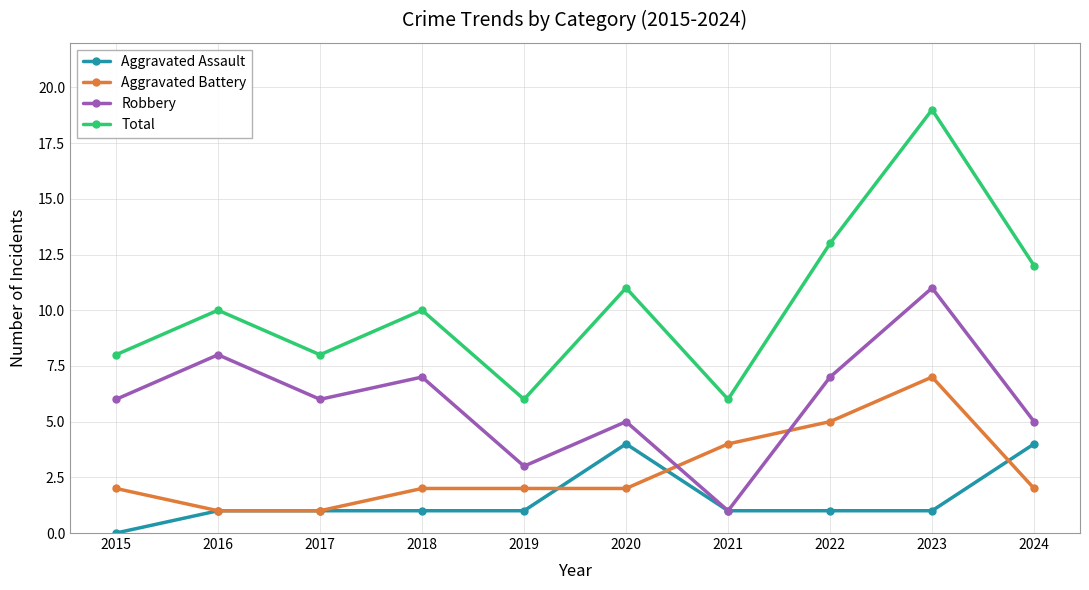

What is the spread (max minus min) of values at 2023?

18